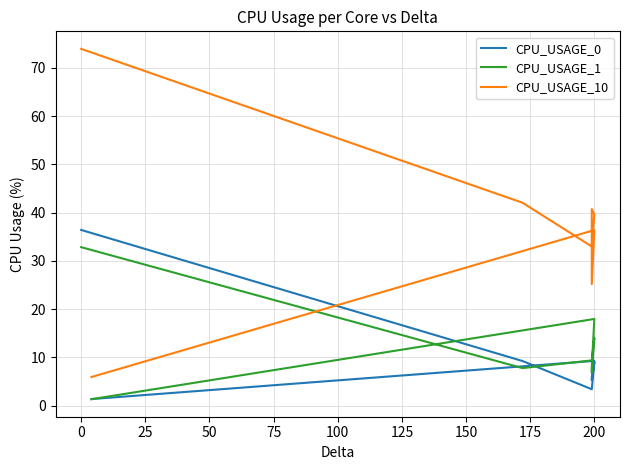

Reading left to right, transcribe all the data shown in this chart.

CPU_USAGE_0: 36.4	9.3	3.4	9.1	5.3	6.0	9.3	1.4
CPU_USAGE_1: 32.9	7.8	9.4	14.1	6.9	7.9	18.0	1.4
CPU_USAGE_10: 74.0	42.1	33.0	39.6	40.8	25.2	36.4	5.9